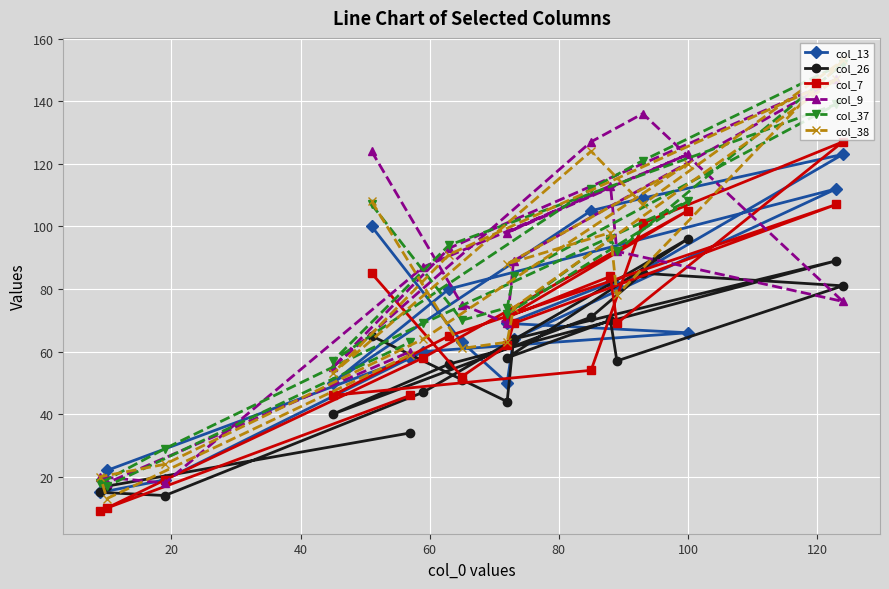

Reading left to right, list all the values displayed in this chart.

col_13: 100	63	50	64	112	80	50	105	109	123	81	82	69	66	60	19	15	22	58
col_26: 65	51	44	64	89	56	40	71	85	81	57	70	58	96	47	14	15	17	34
col_7: 85	52	62	69	107	65	46	54	101	127	69	84	71	105	58	19	9	10	46
col_9: 124	75	69	89	147	93	55	127	136	76	92	113	98	123	87	18	20	18	60
col_37: 107	70	74	84	139	94	57	112	121	152	92	96	72	108	69	29	18	17	63
col_38: 108	61	63	74	147	91	53	124	107	153	78	98	88	120	64	24	20	13	59